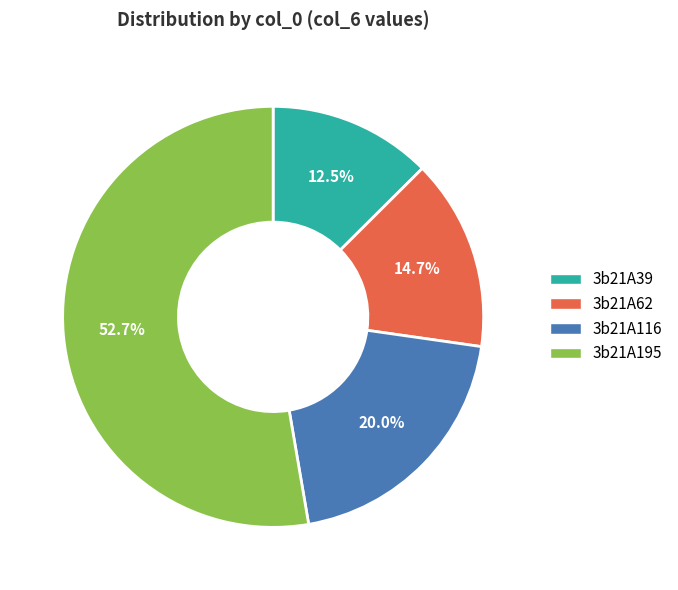

Which category has the biggest portion of the pie?

3b21A195